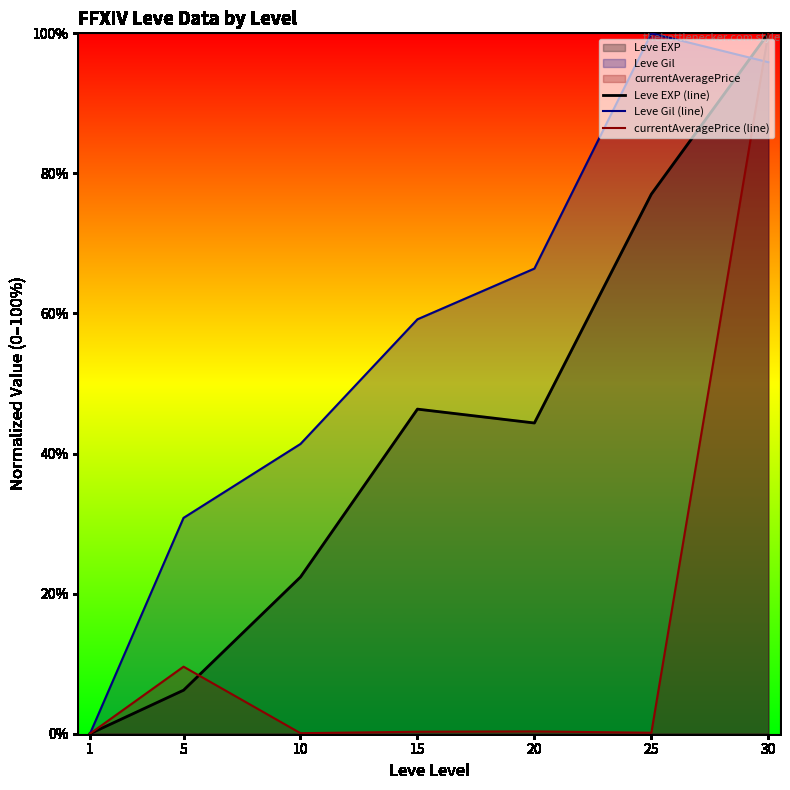

Which series changed the most between 10 and 30?

currentAveragePrice (line)